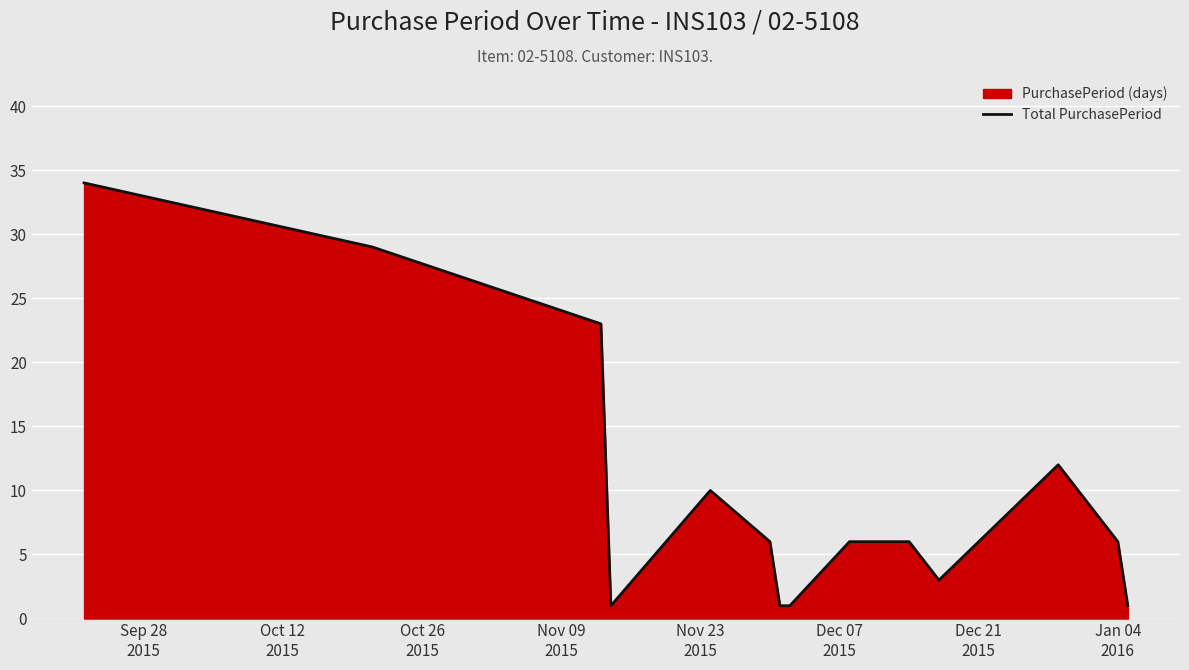

What is the greatest value displayed?

34